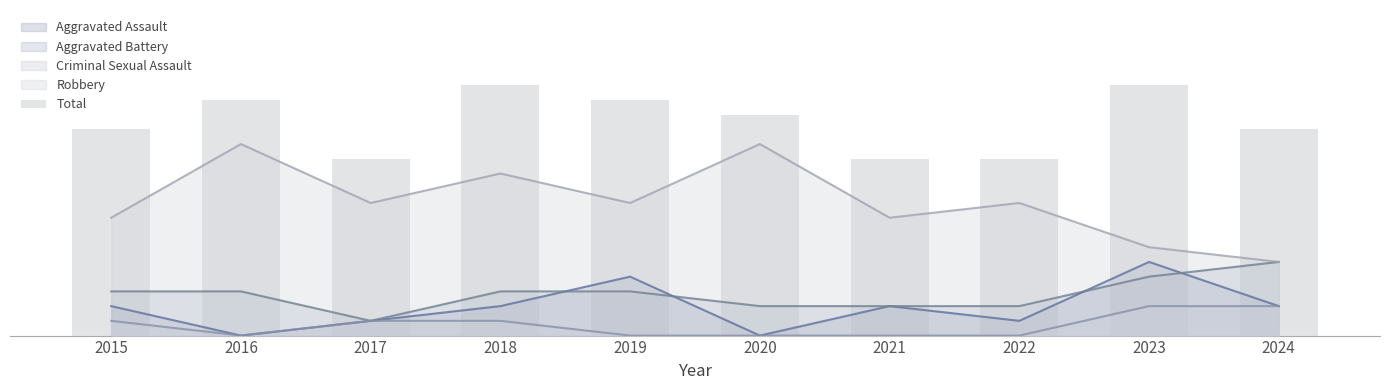

Does the chart contain stacked bars?

No